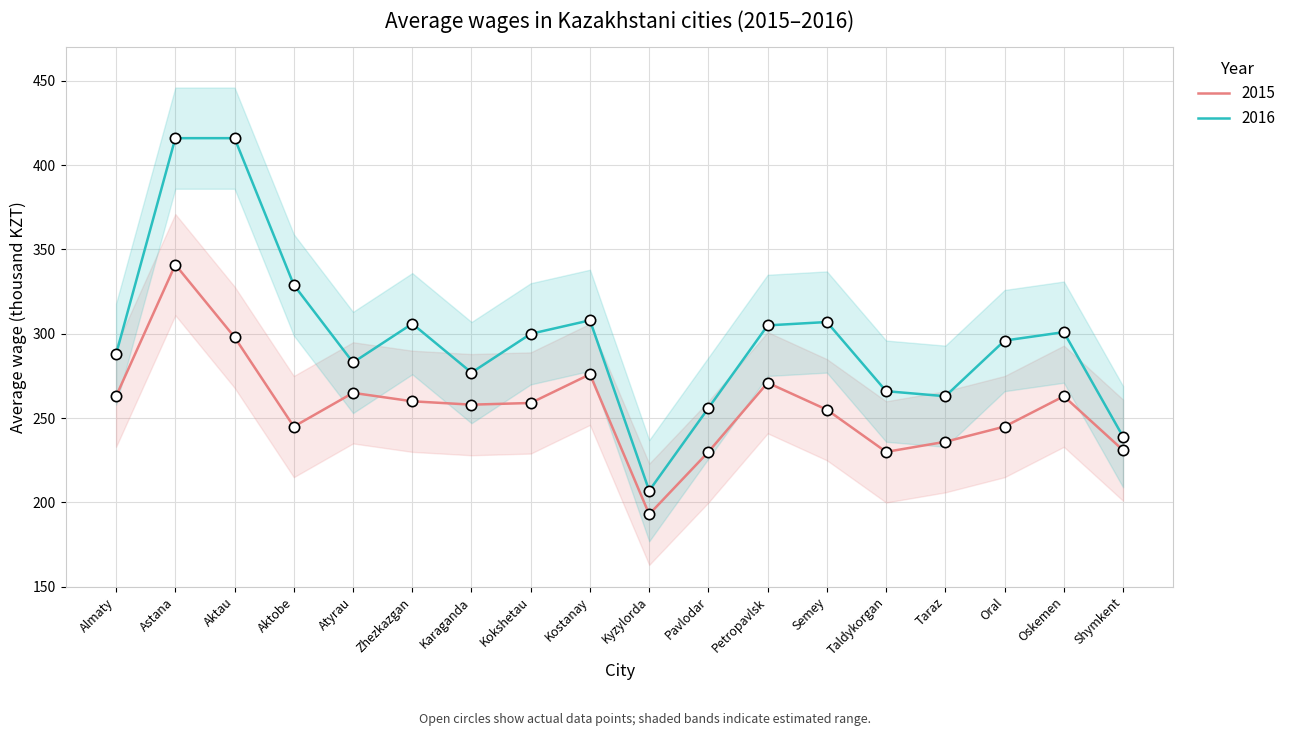

At which category is the sum across all series the highest?

Astana